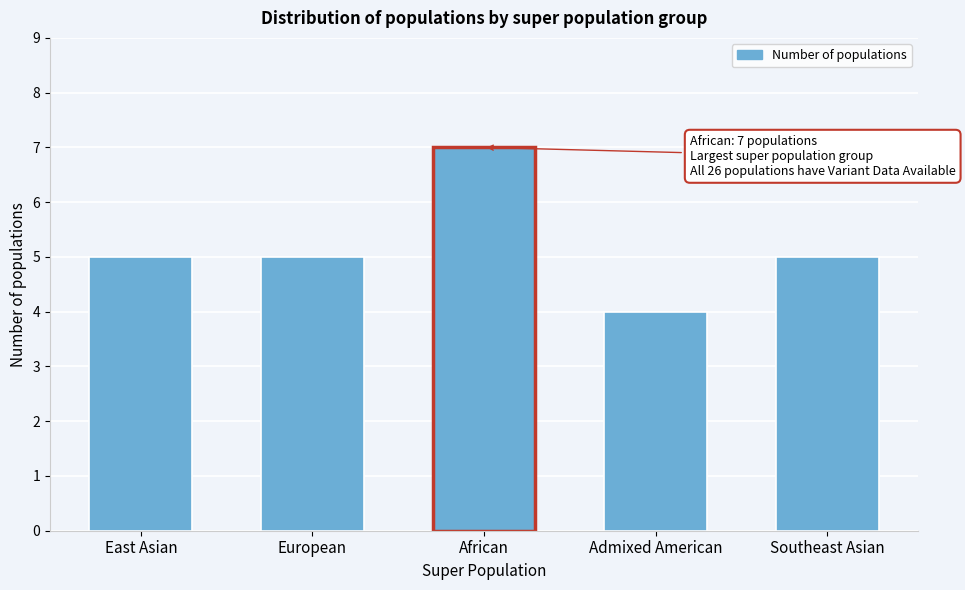

Reading right to left, transcribe all the data shown in this chart.

5	4	7	5	5